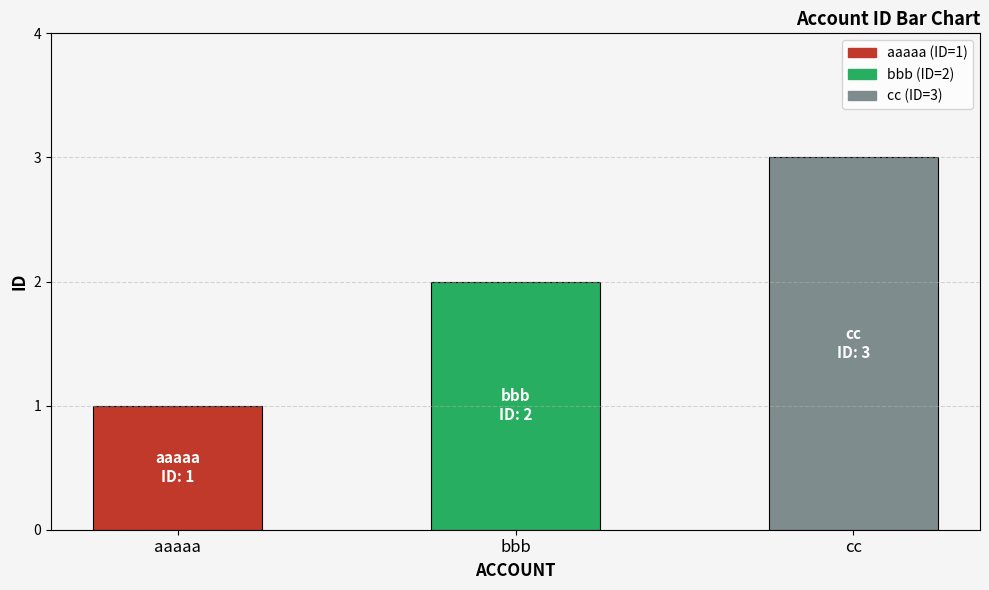

Are the bars horizontal?

No